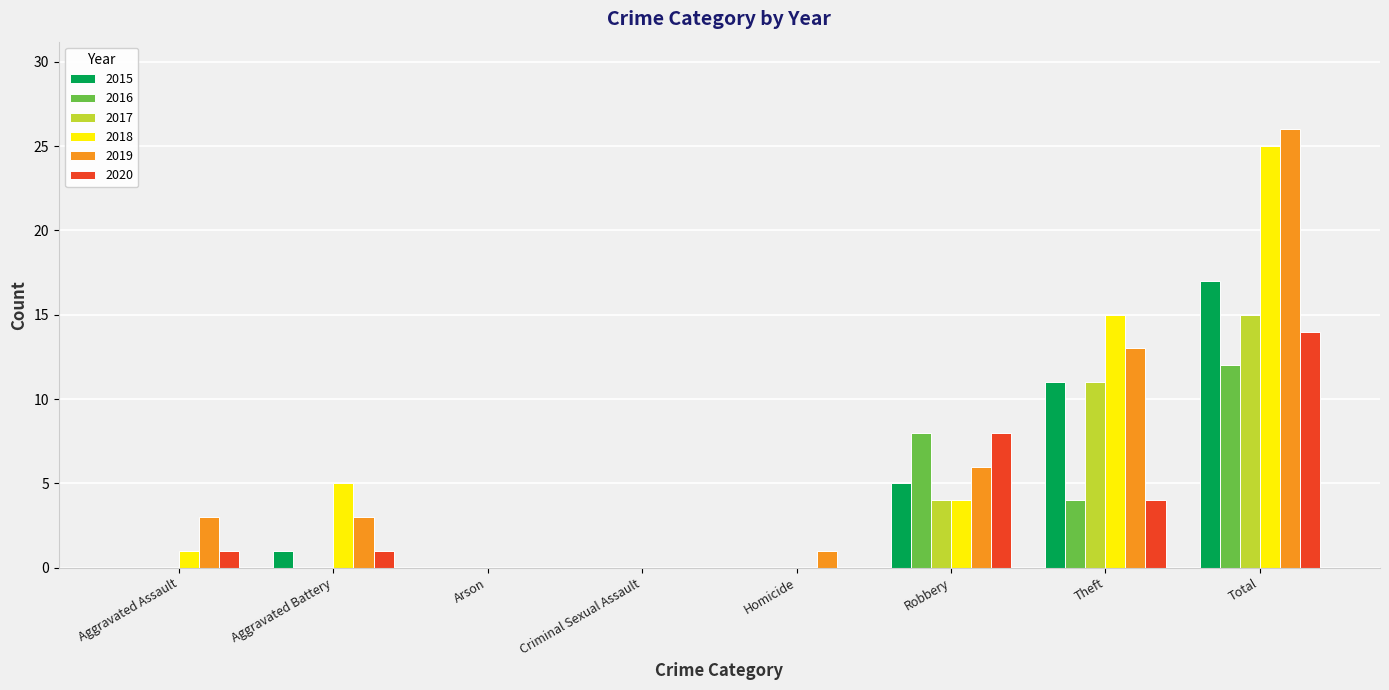

The 2017 series shows 0 at Homicide. True or false?

True